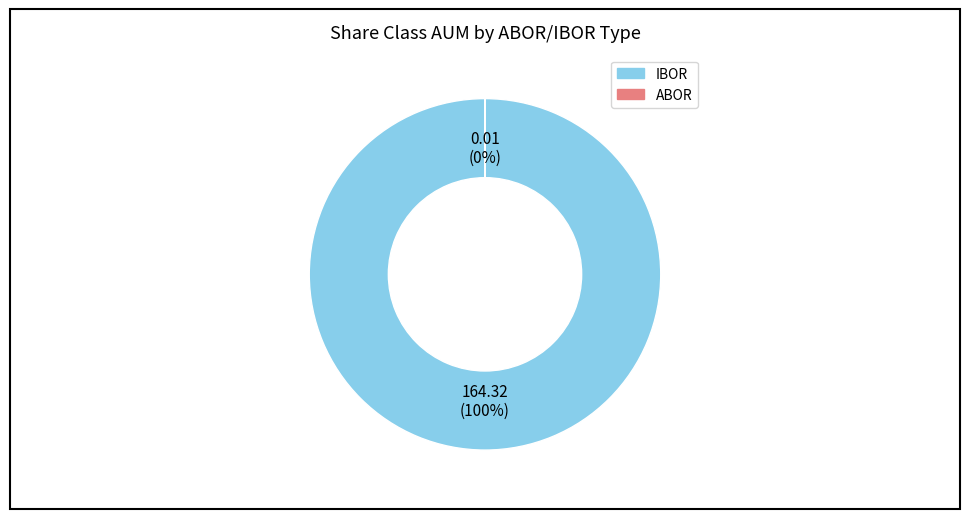

Does IBOR account for over 50% of the chart?

Yes